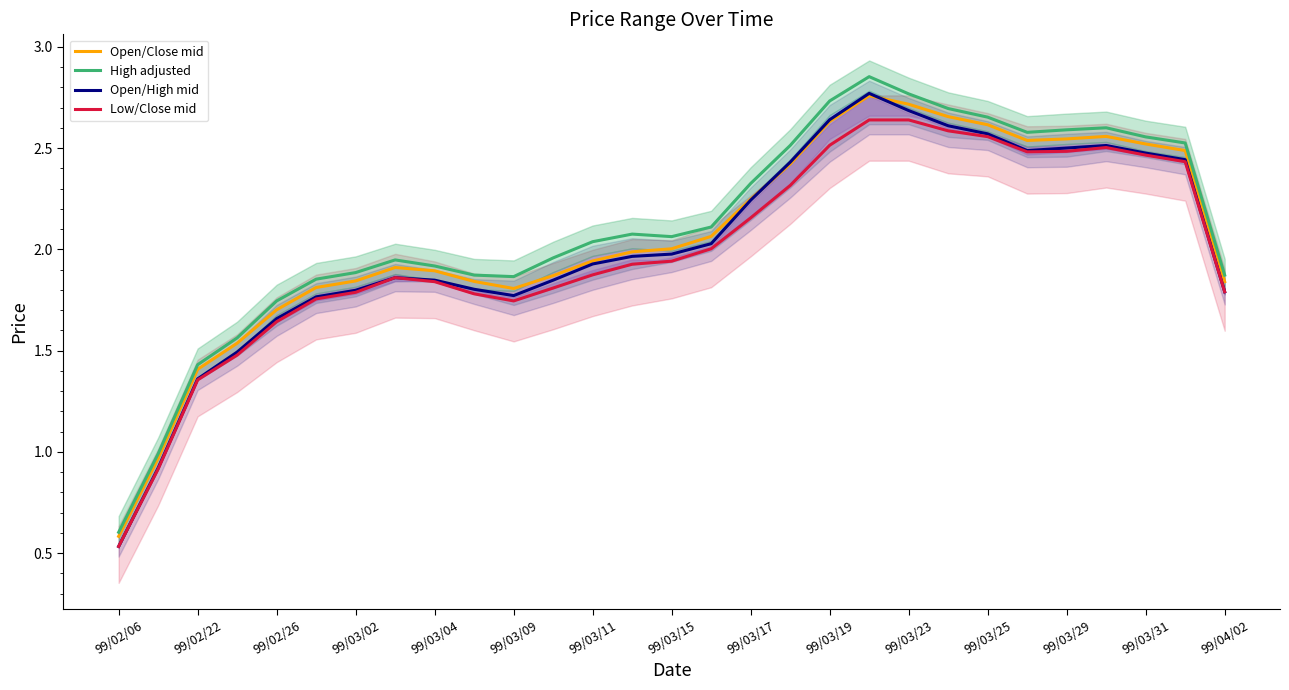

True or false: High adjusted has a value of 3.5 at 99/03/17.

False